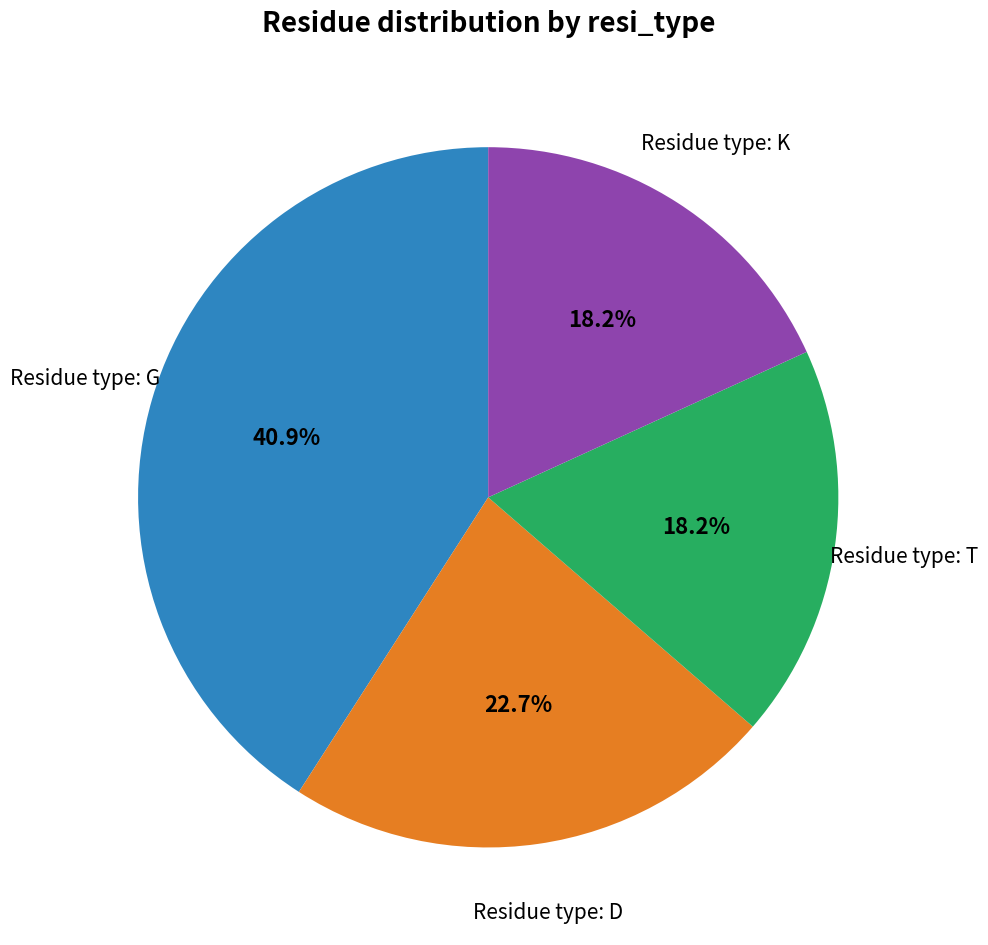

Is there any slice that represents more than half of the pie?

No